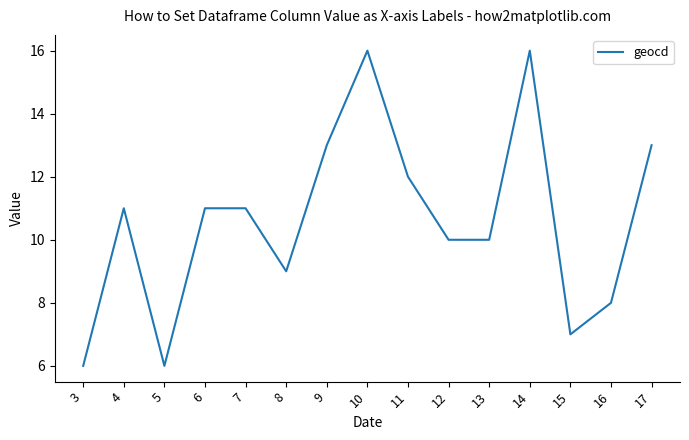

What is the sum of the values at 3 and 10?

22